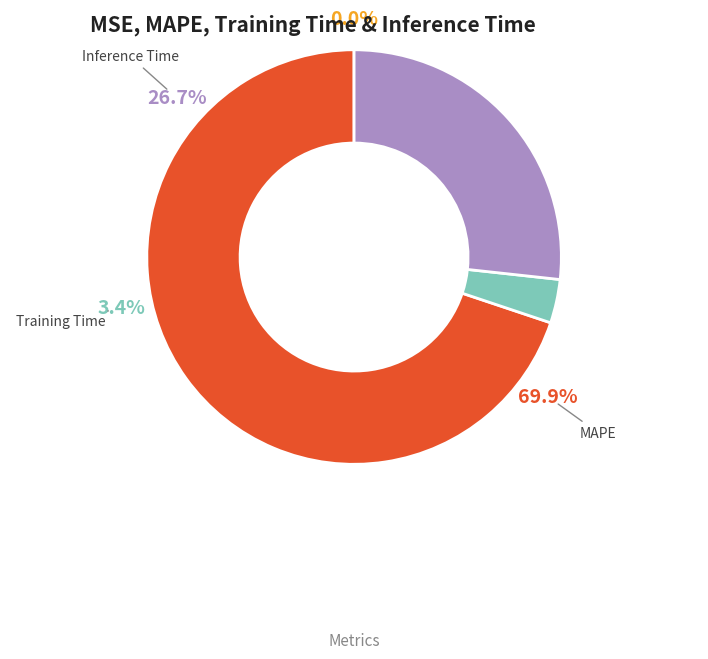

True or false: Training Time accounts for 3% of the total.

True